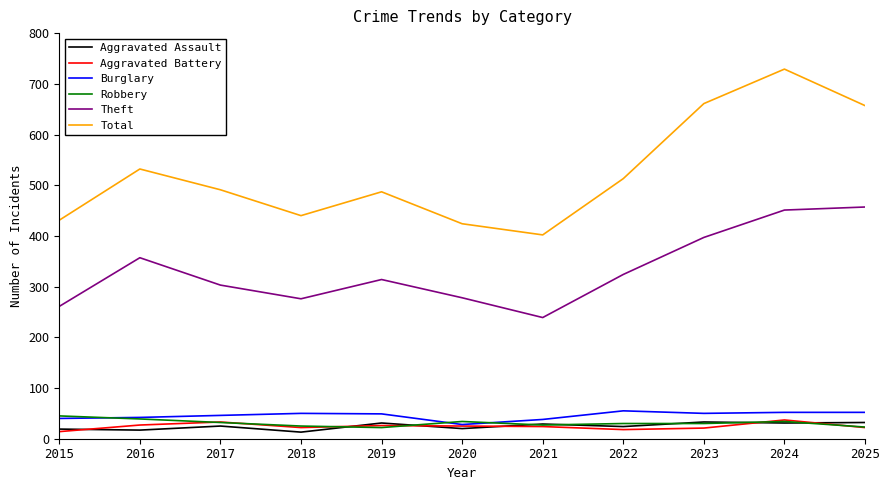

Which series changed the most between 2024 and 2025?

Total